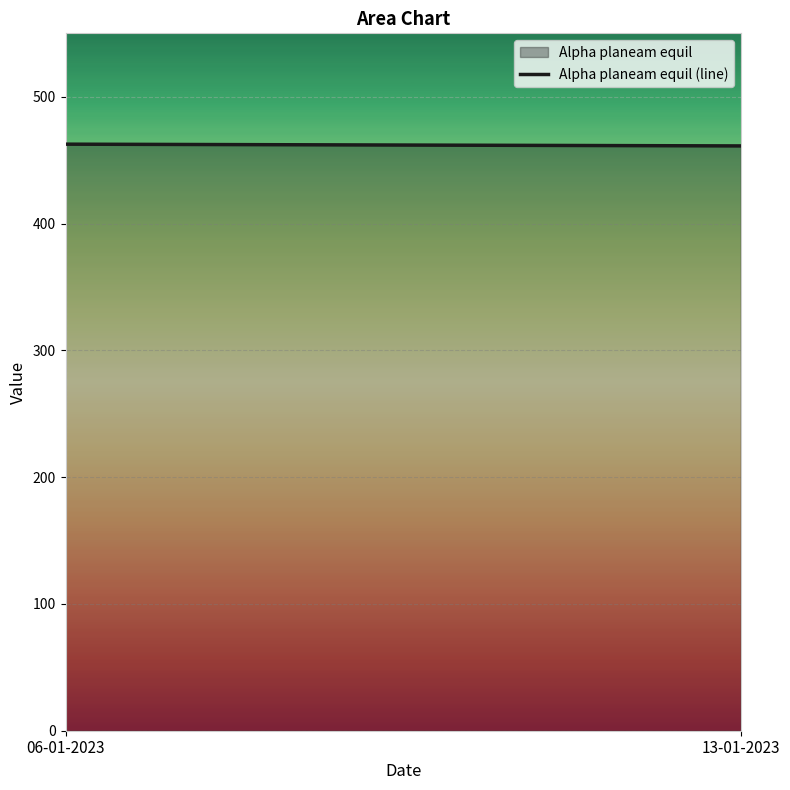

What is the value of the 1st point from the left?

462.6